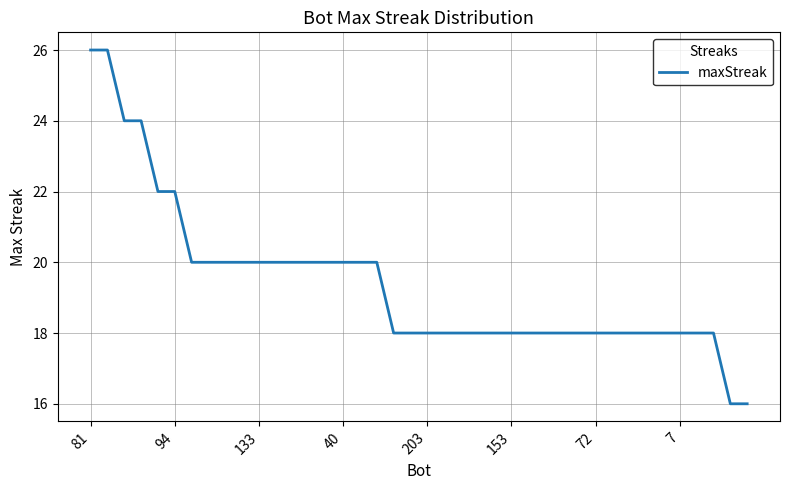

What is the difference between the maximum and minimum values?

10